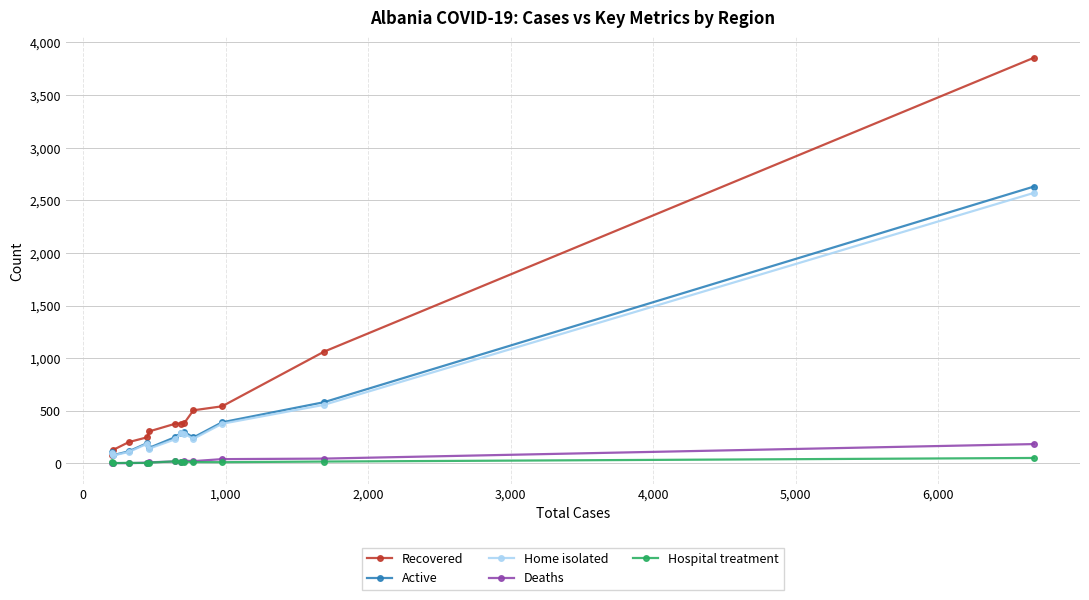

Which series has the largest range (max minus min)?

Recovered